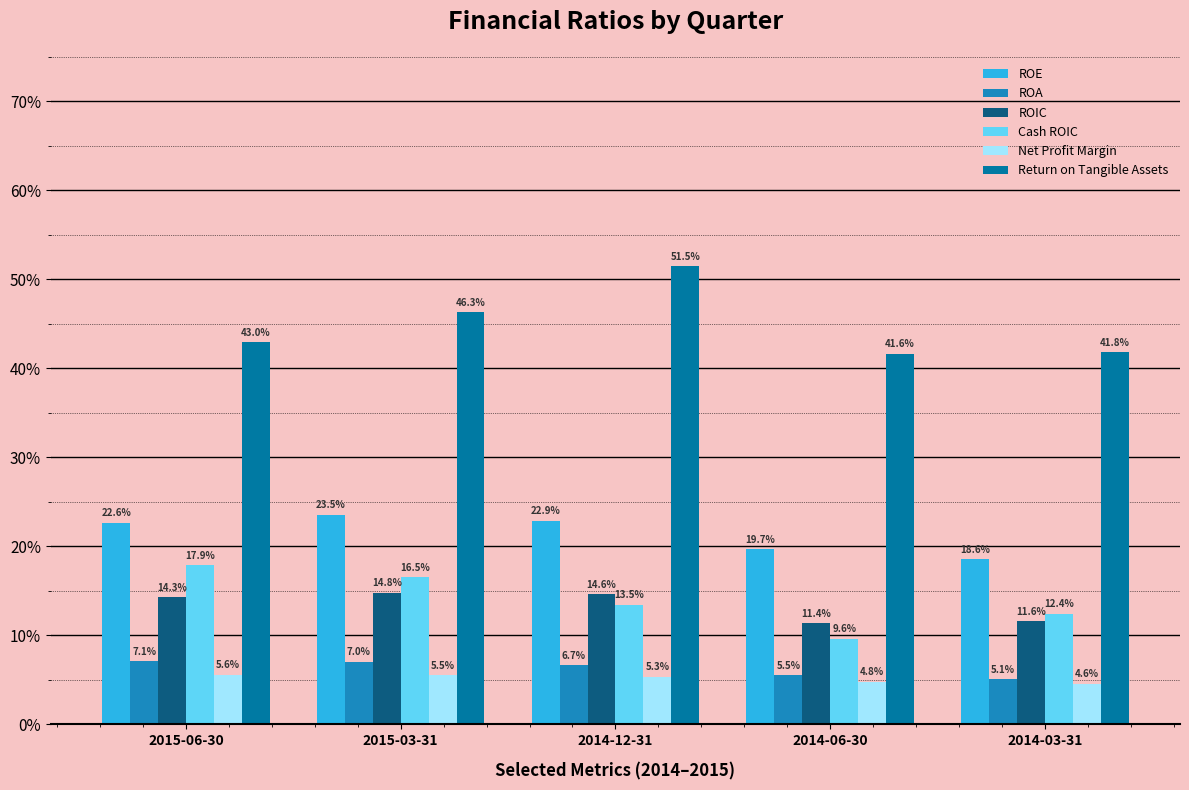

Are the bars grouped side by side (vs. stacked)?

Yes